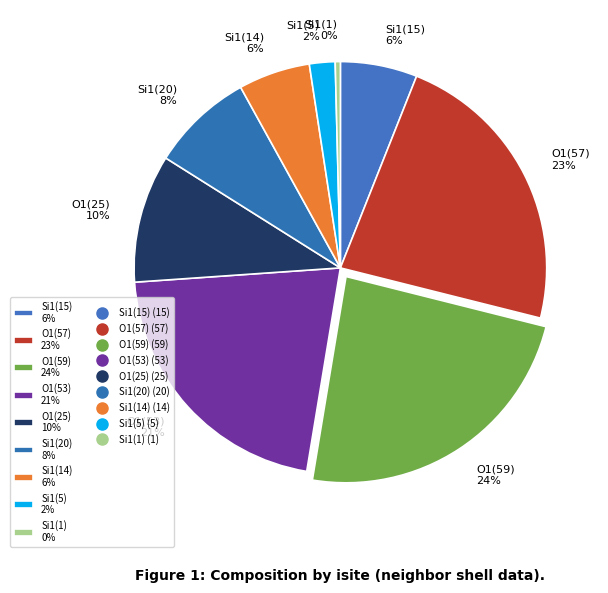

To the nearest percent, what is the average slice percentage?

11%